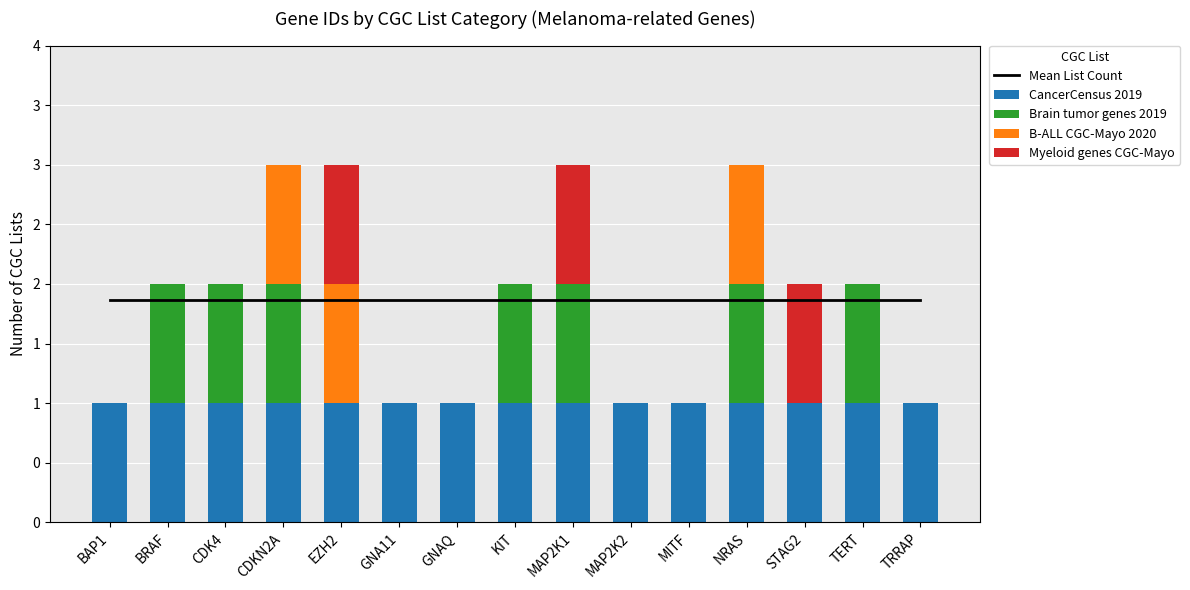

At how many categories does at least one series exceed 0?

15